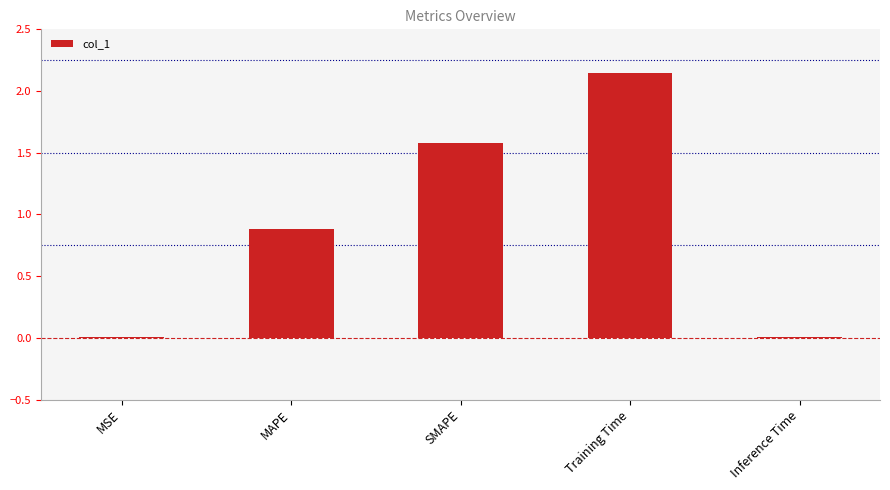

What is the sum of all values?

4.6